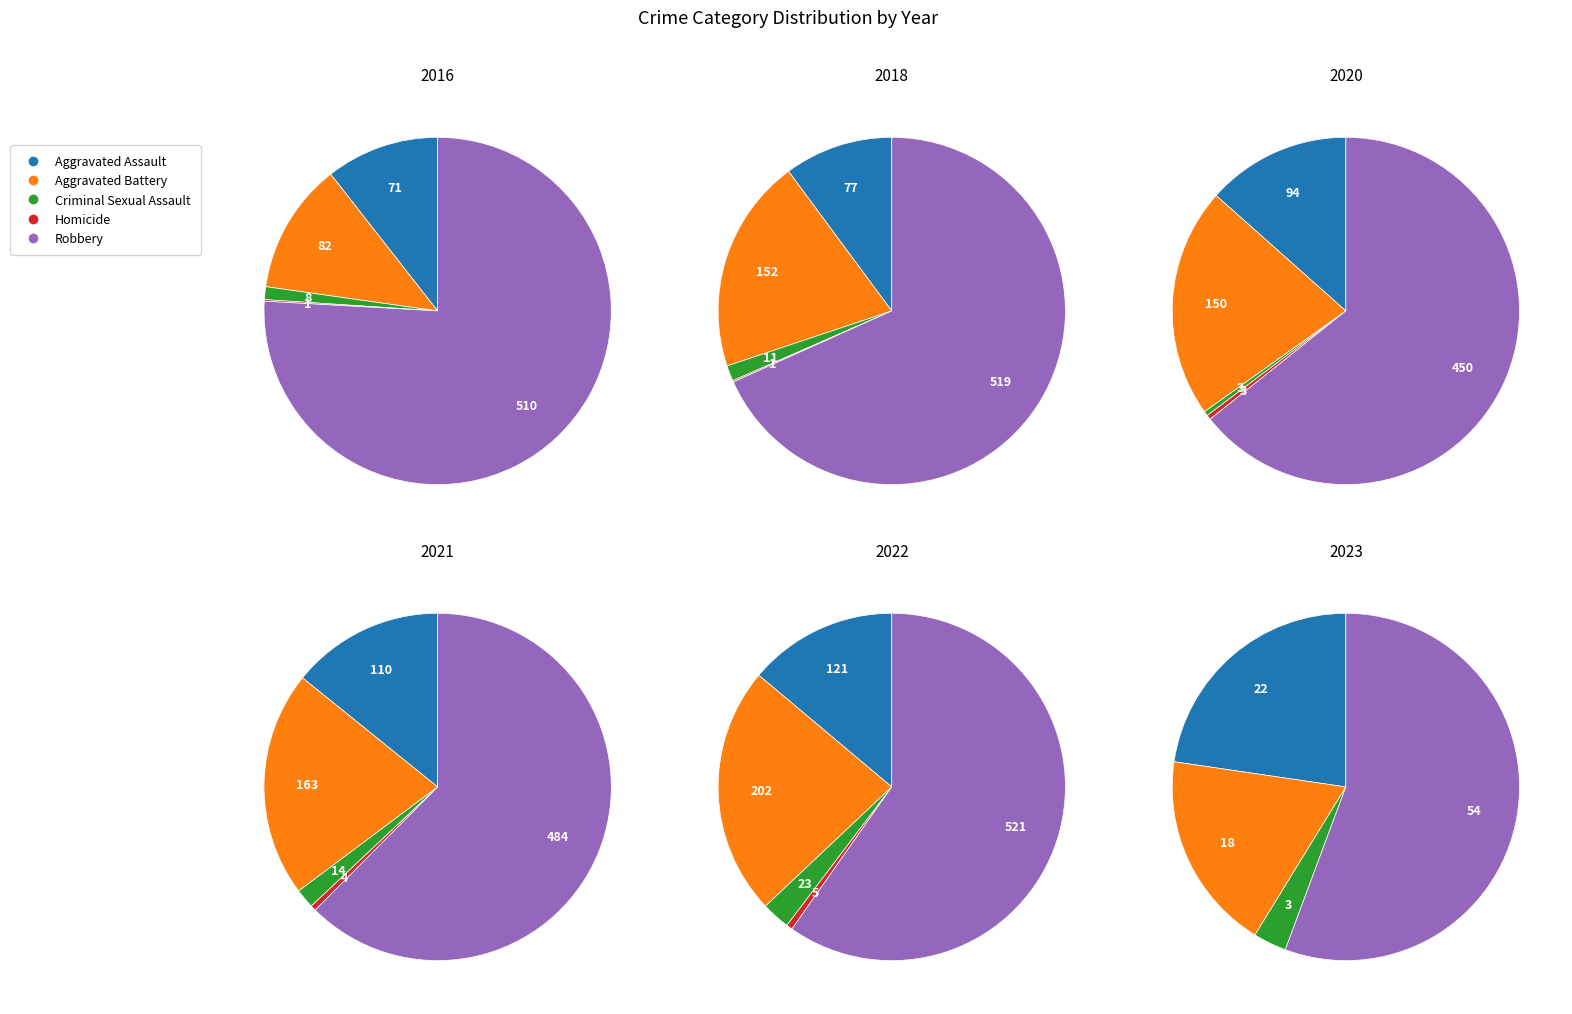

How much of the chart is everything except Robbery?

24.1%